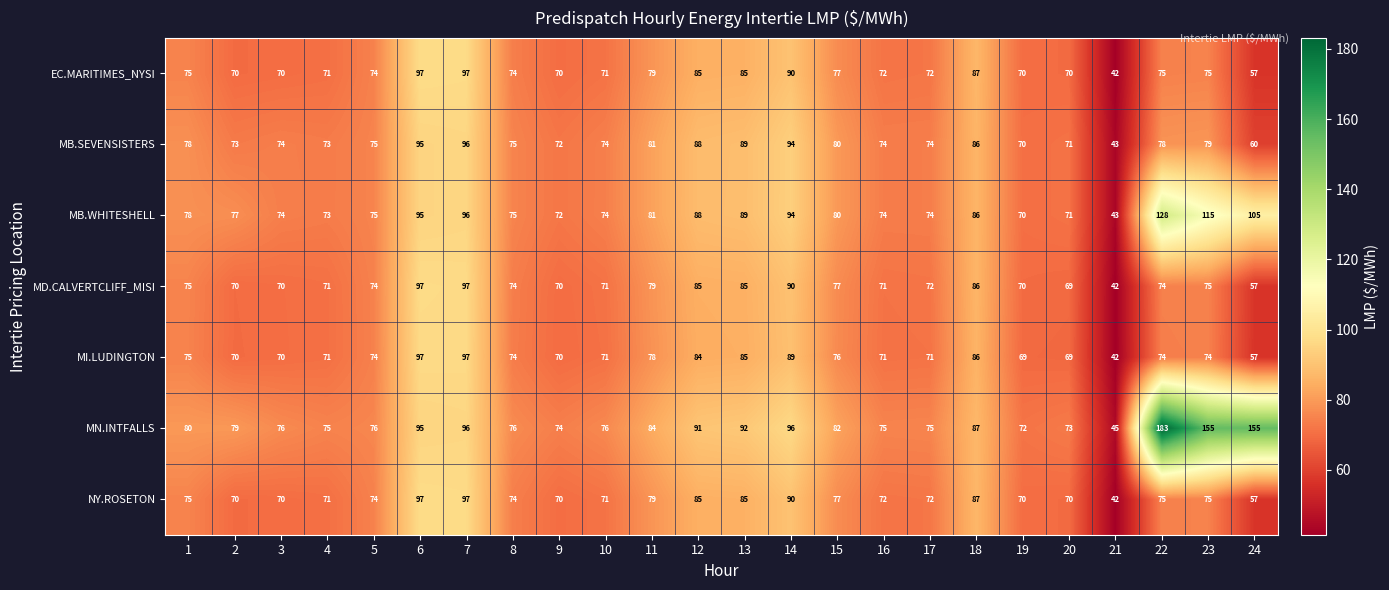

What is the total value across all series at 10?

508